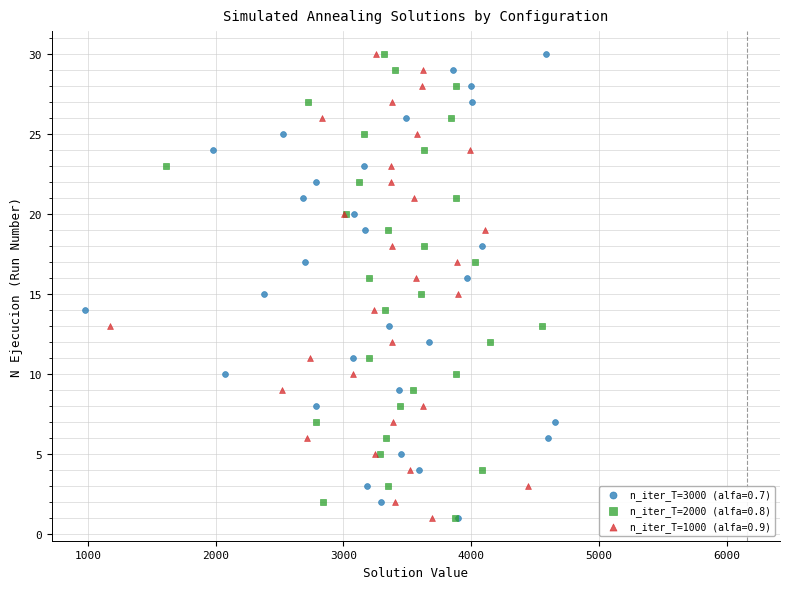

What are all the series names shown in the legend?

n_iter_T=3000 (alfa=0.7), n_iter_T=2000 (alfa=0.8), n_iter_T=1000 (alfa=0.9)